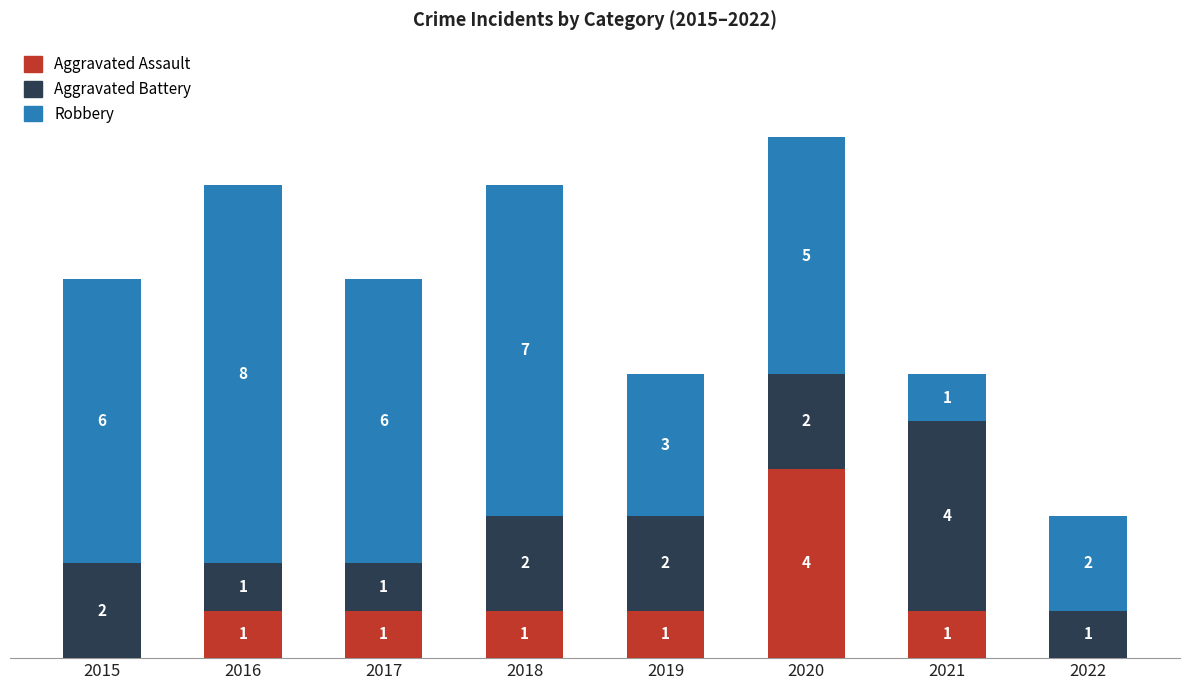

What are all the series names shown in the legend?

Aggravated Assault, Aggravated Battery, Robbery